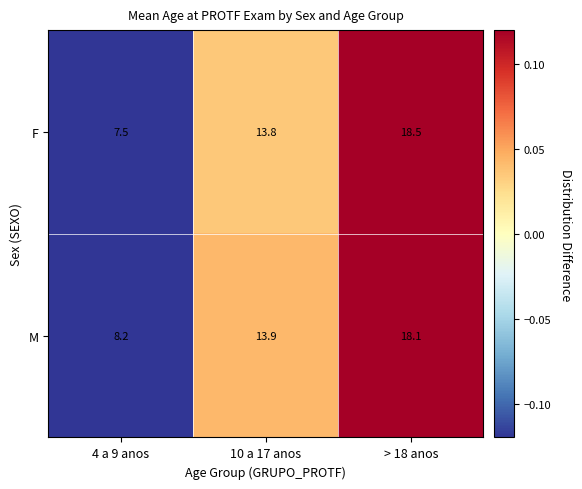

Reading right to left, list all the values displayed in this chart.

F: > 18 anos=18.5	10 a 17 anos=13.8	4 a 9 anos=7.5
M: > 18 anos=18.1	10 a 17 anos=13.9	4 a 9 anos=8.2